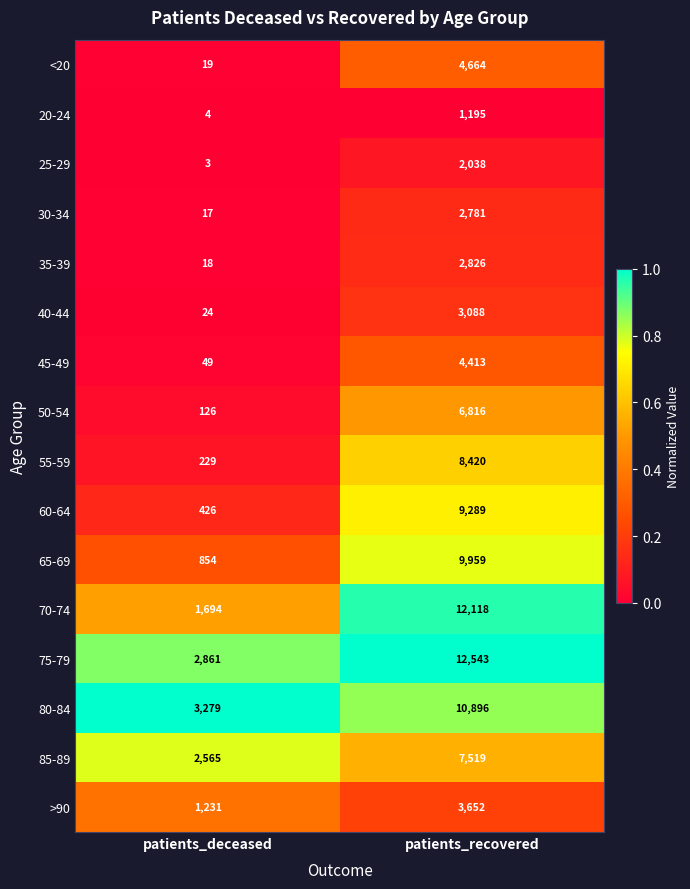

Rank the categories by 20-24 value from highest to lowest.

patients_recovered, patients_deceased